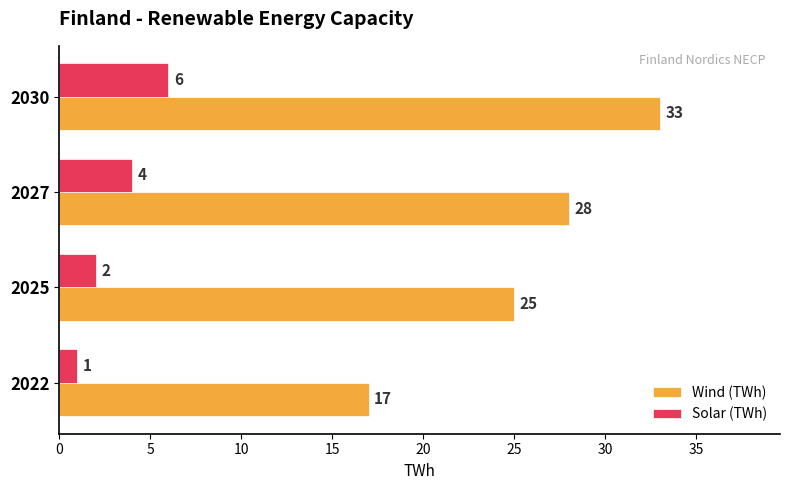

What is the approximate value of Solar (TWh) at 2027?

4